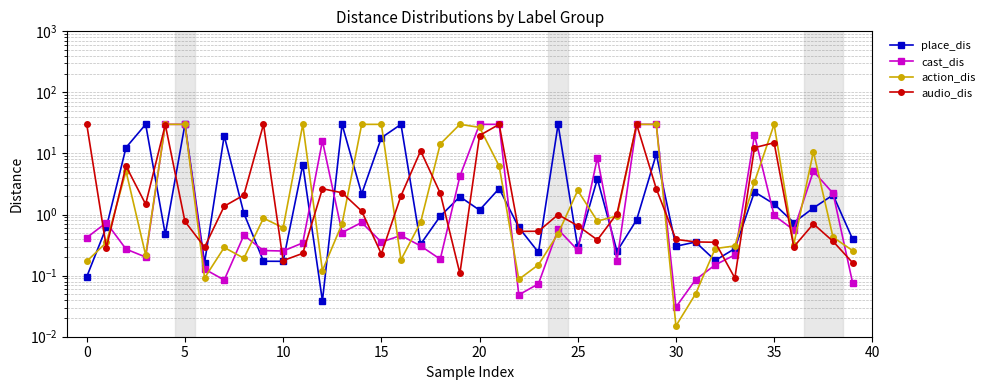

Does the chart have visible grid lines?

Yes